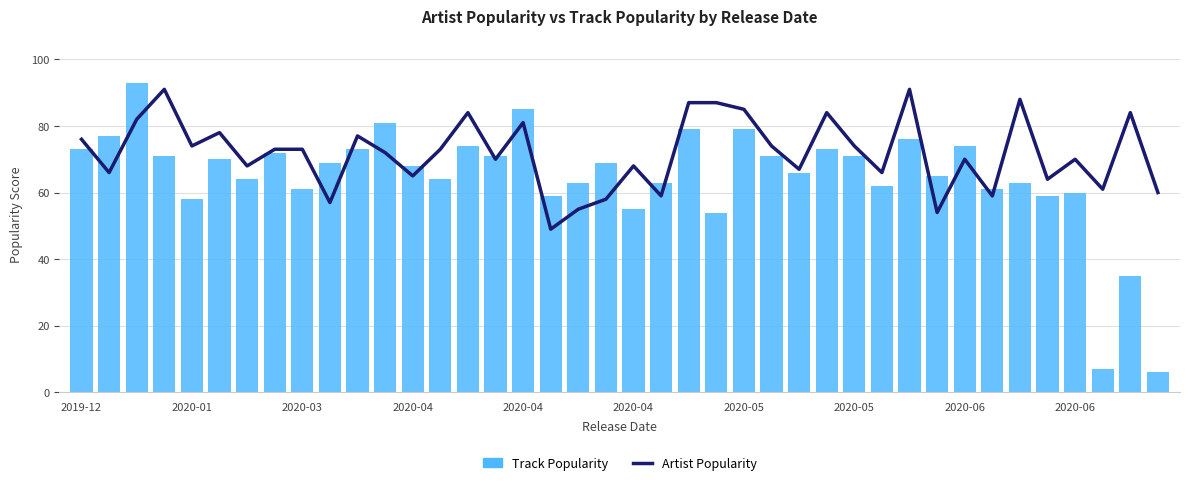

What is the greatest value displayed?

93